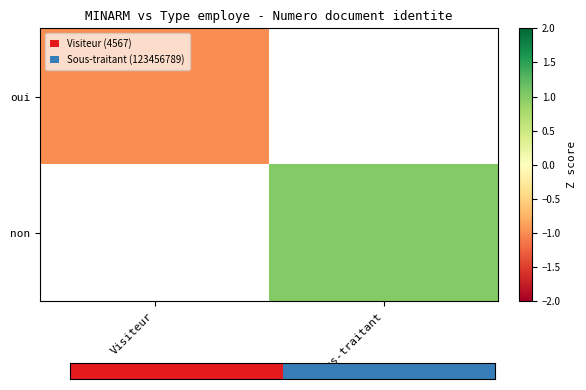

At which category is the sum across all series the highest?

Sous-traitant